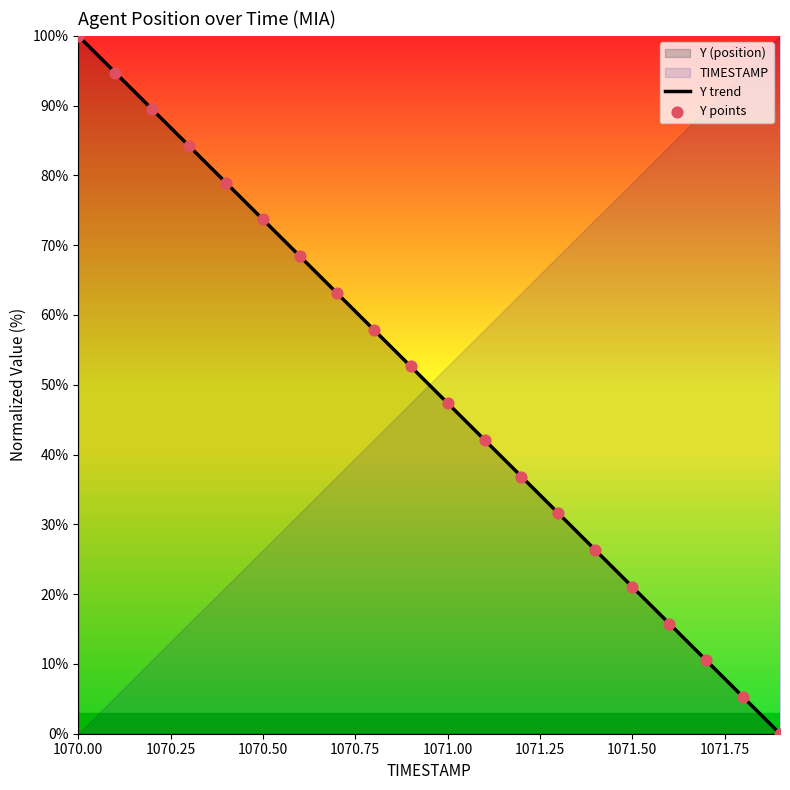

True or false: Y trend has a value of 21.1 at 1071.50.

True